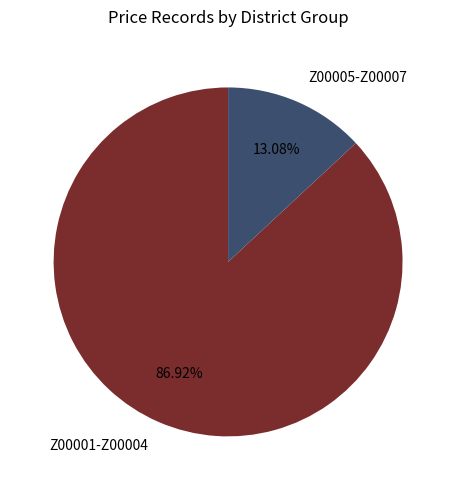

How many segments does this pie chart have?

2